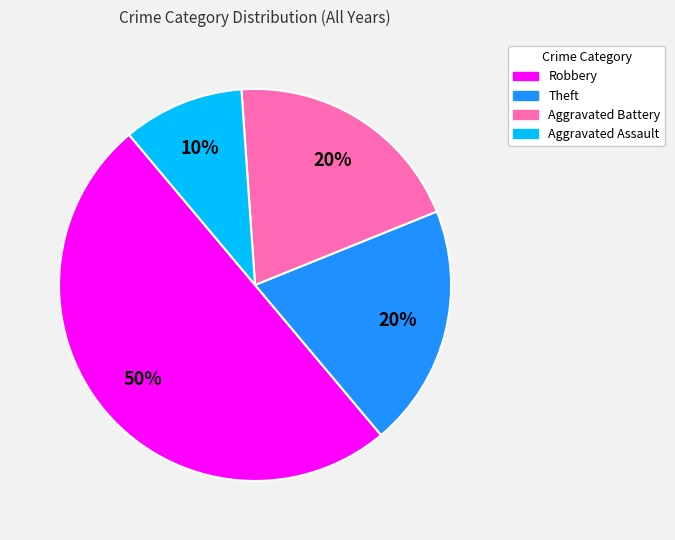

Combined, do Aggravated Battery and Robbery account for over 50%?

Yes